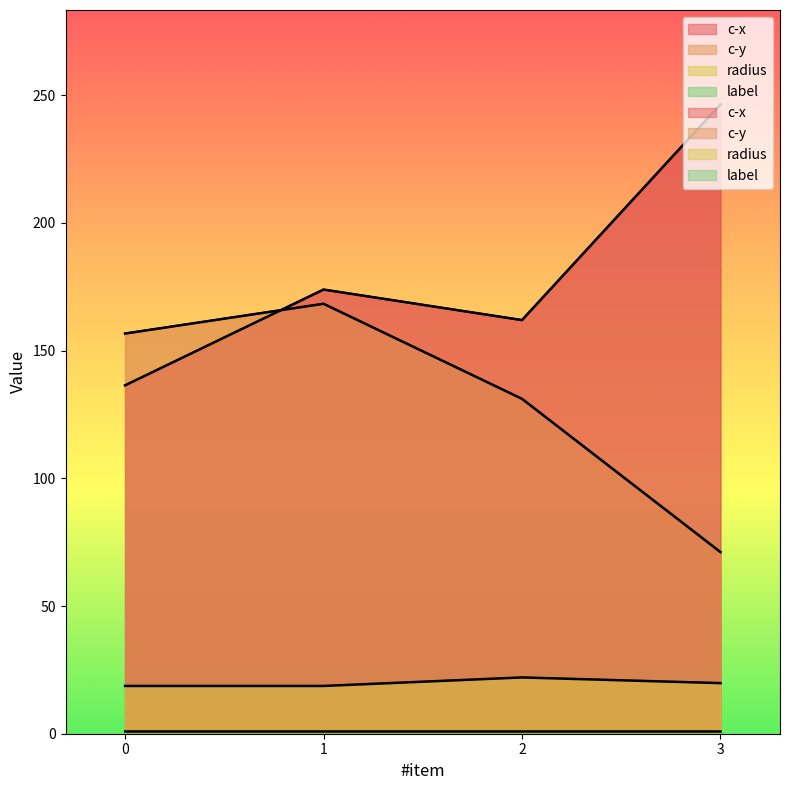

Which series has the largest range (max minus min)?

c-x